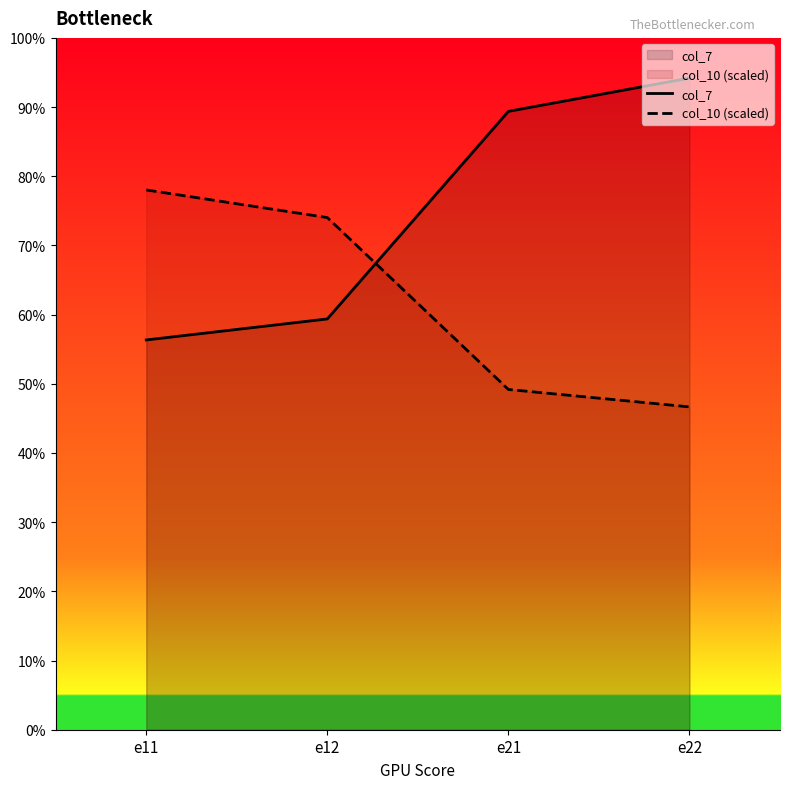

How many lines are shown in the chart?

2